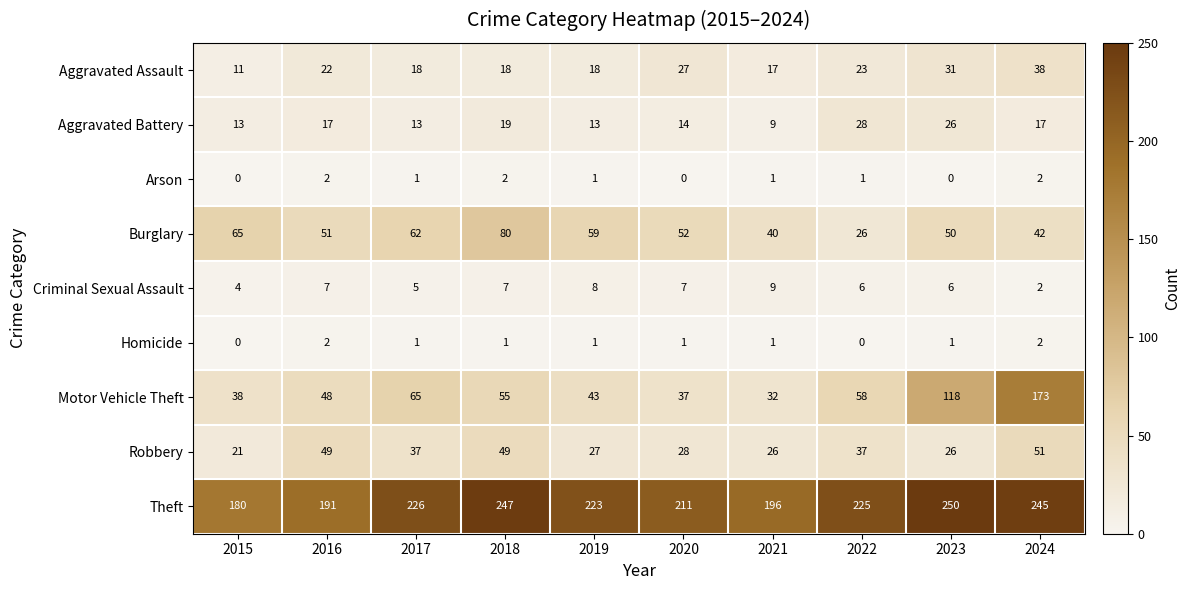

True or false: Arson has a value of 2 at 2018.

True